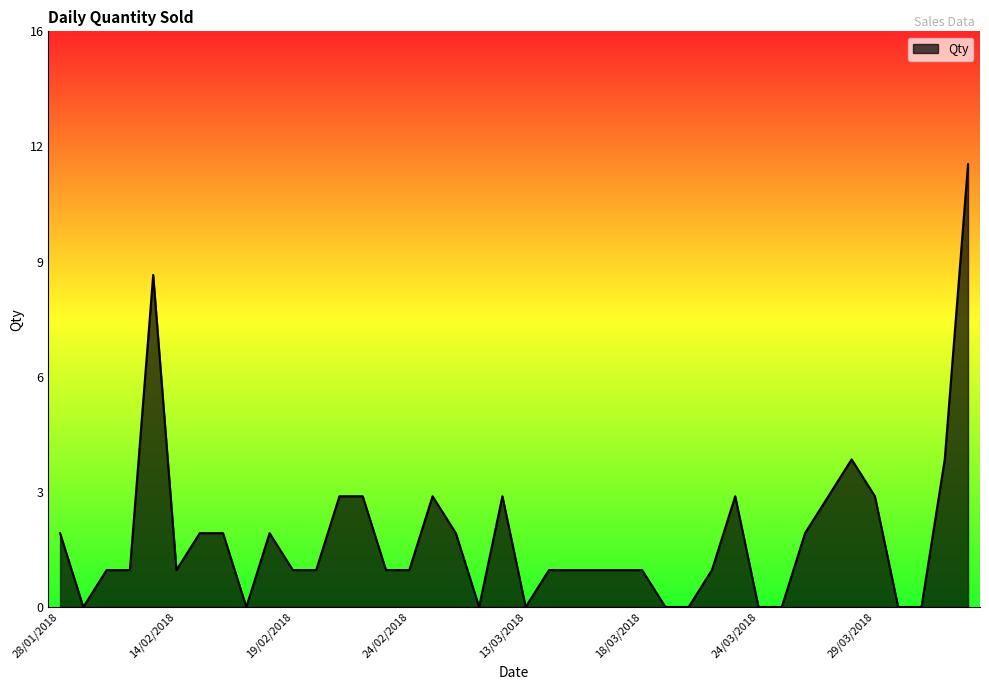

How many interior local valleys (lower than both neighbors) does the data have?

5